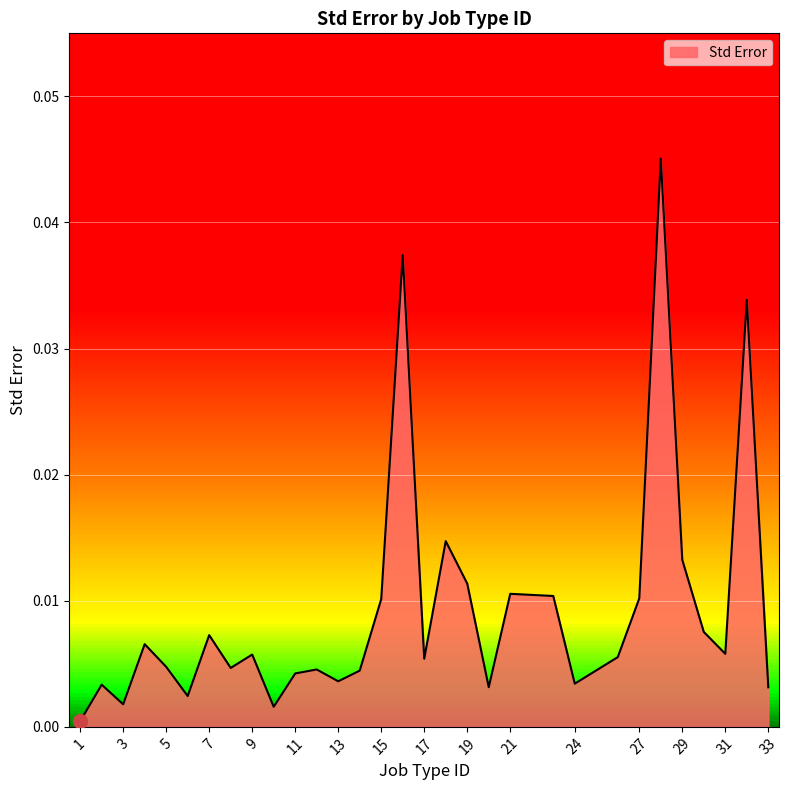

Does the chart display data point markers on the line(s)?

No